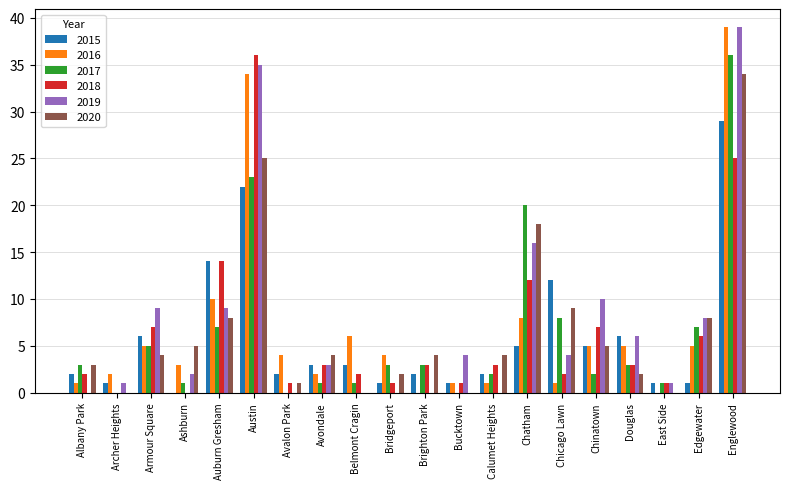

How many categories are shown in the chart?

20